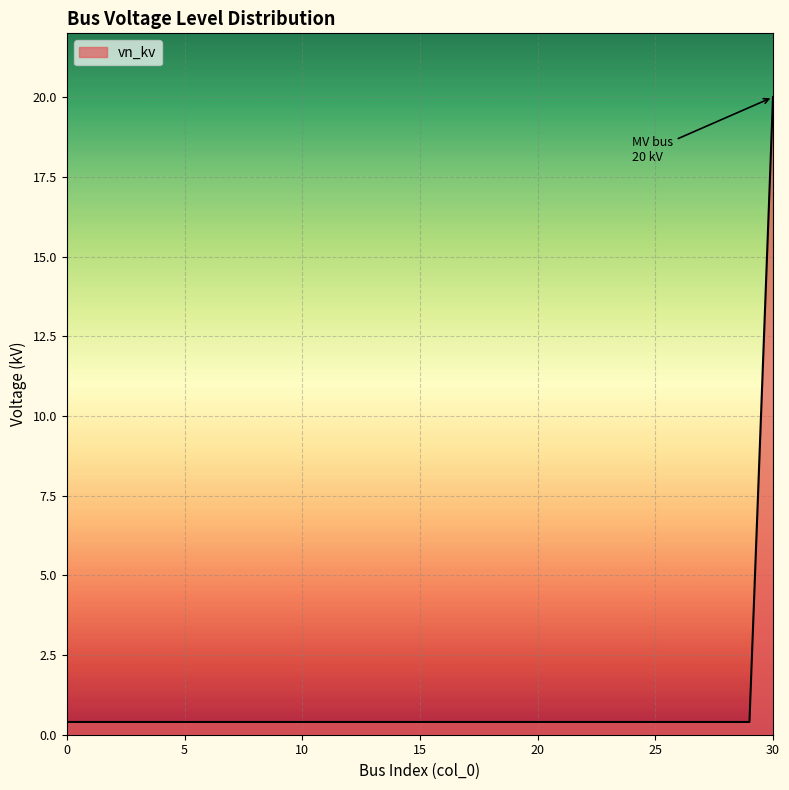

What is the difference between the maximum and minimum values?

19.6